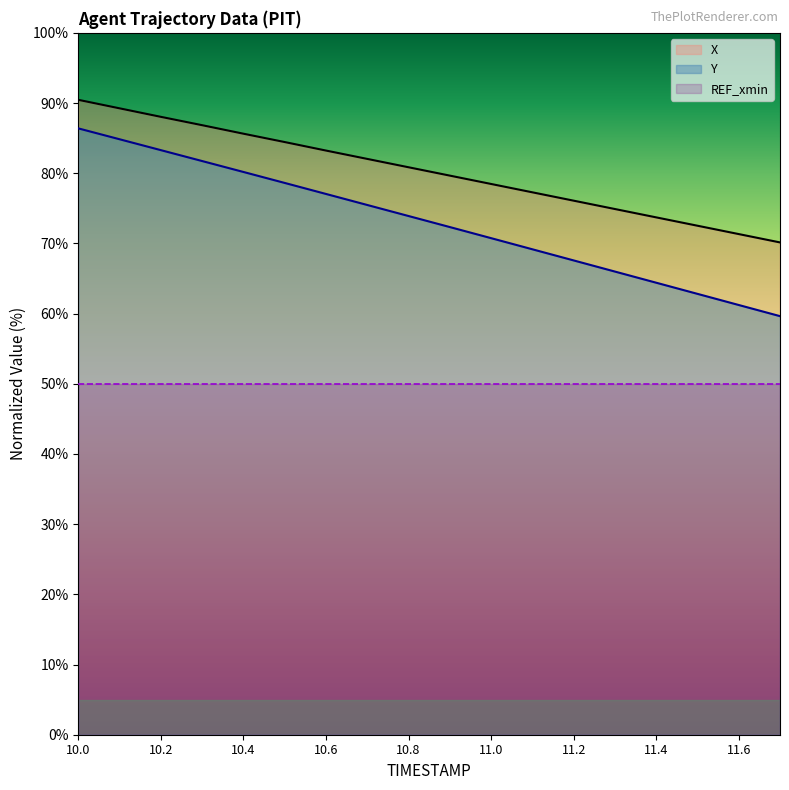

What is the difference between the X values at 10.3 and 10.9?

7.2